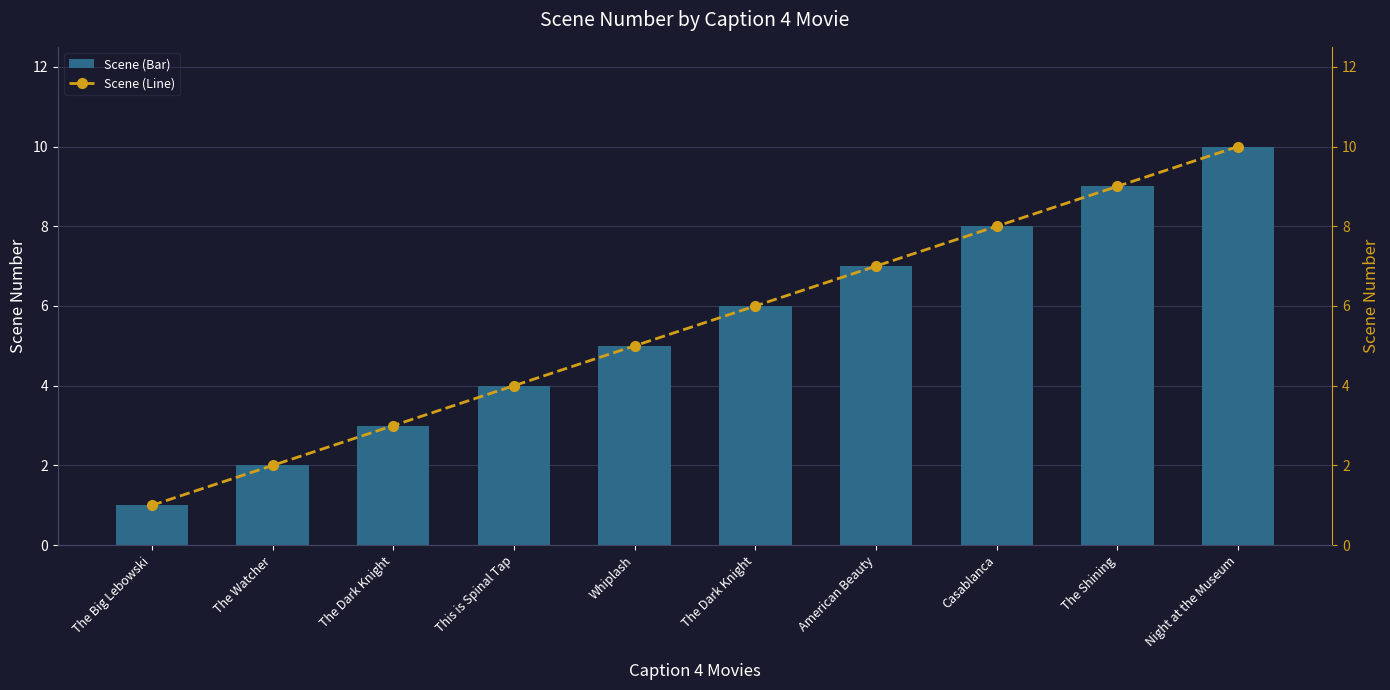

True or false: Scene (Bar) has a value of 9 at The Shining.

True